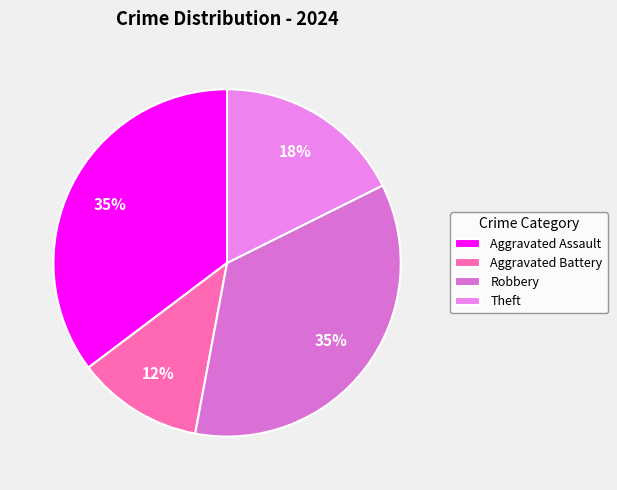

How many segments does this pie chart have?

4